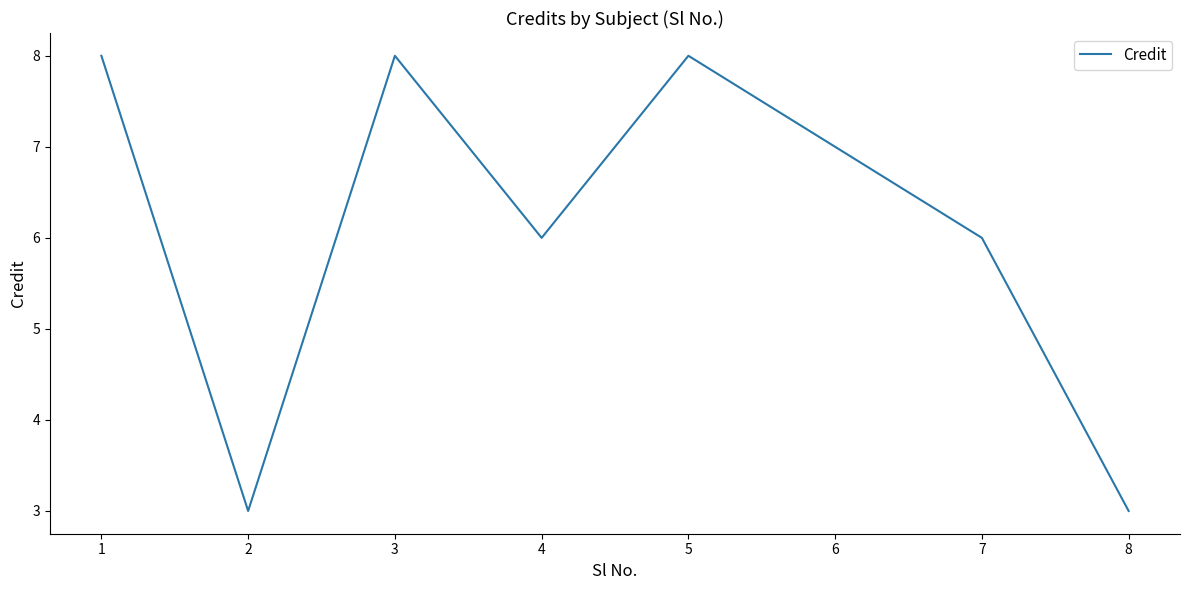

Which has a higher value, 5 or 6?

5